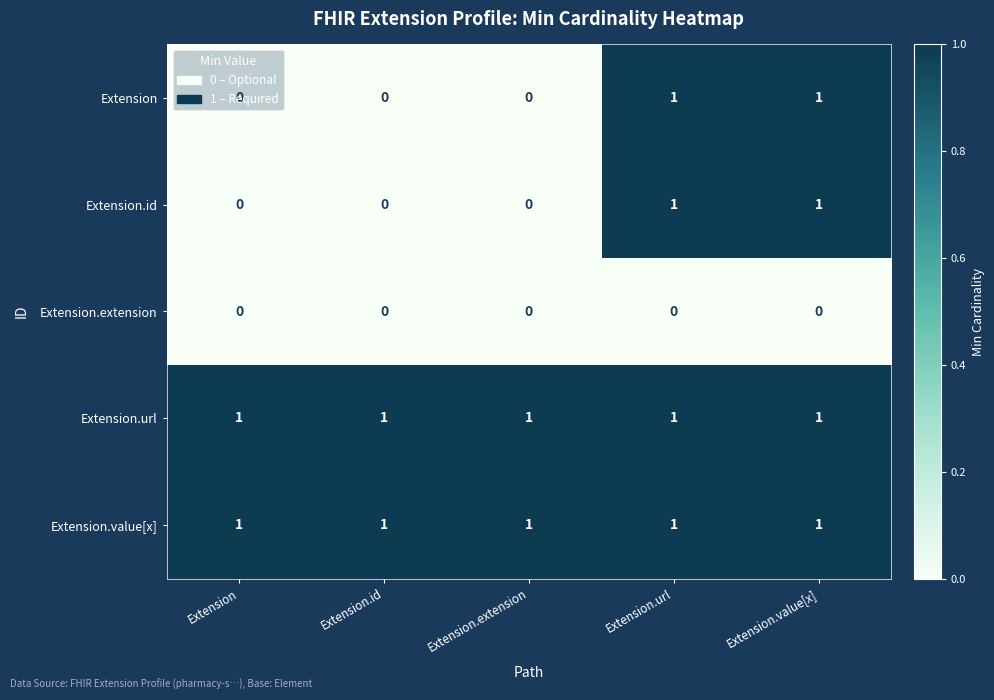

Is it true that Extension equals 0 at Extension.id?

True